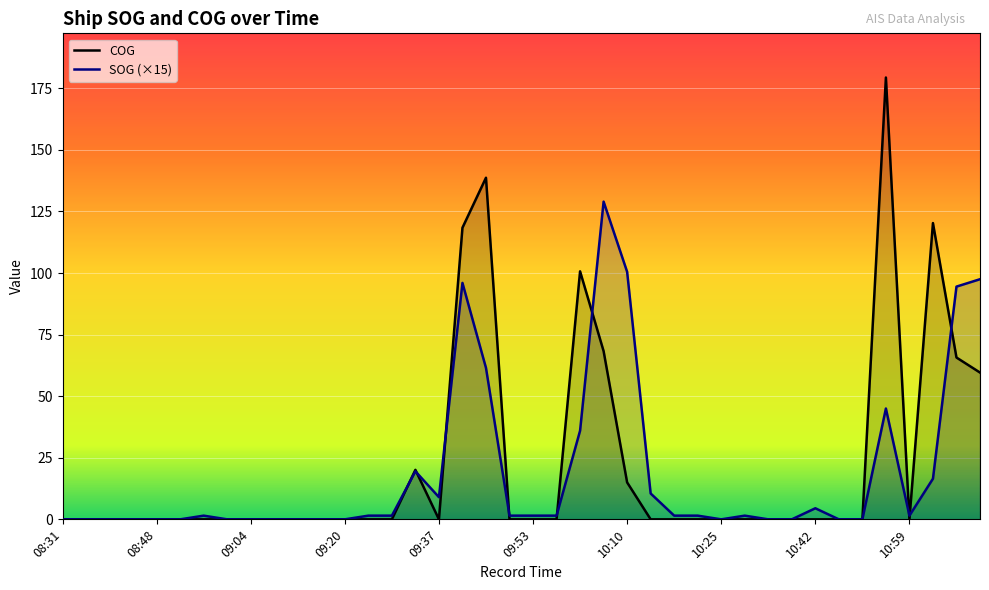

Which category has the lowest value across all series?

08:31